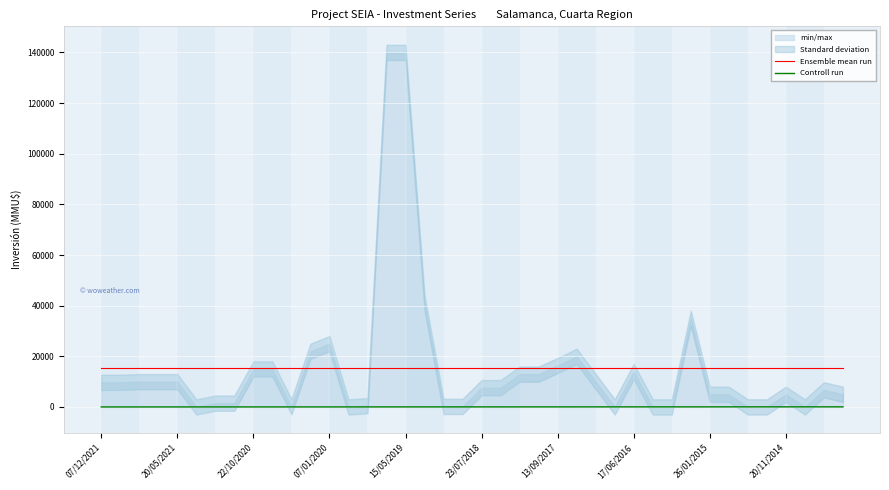

Is this an area chart (filled region under the line)?

No